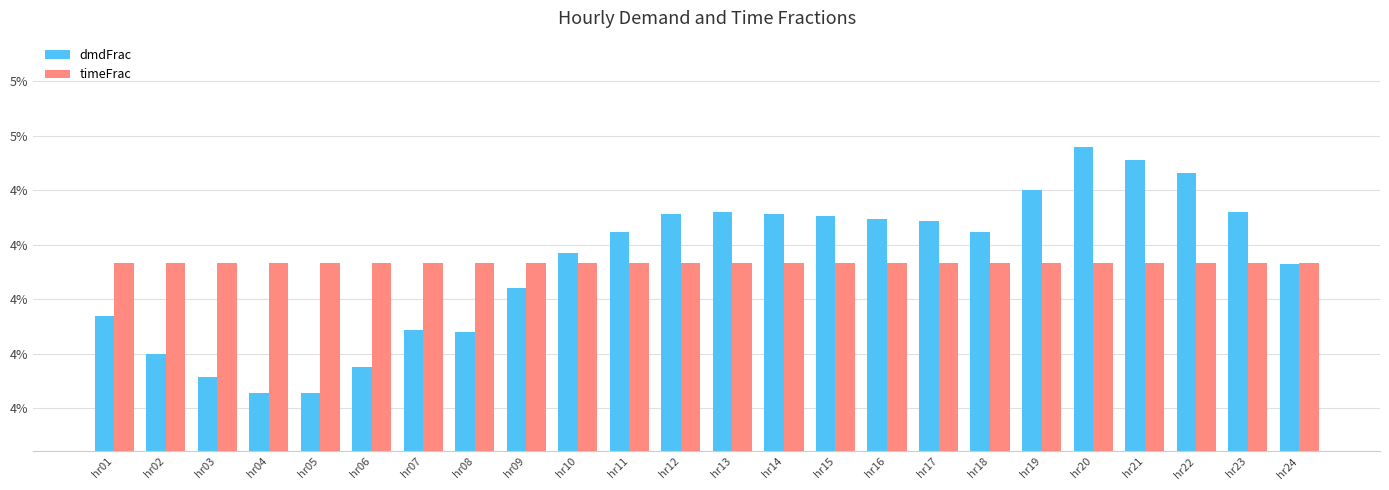

What is the sum of all dmdFrac values?

1.0